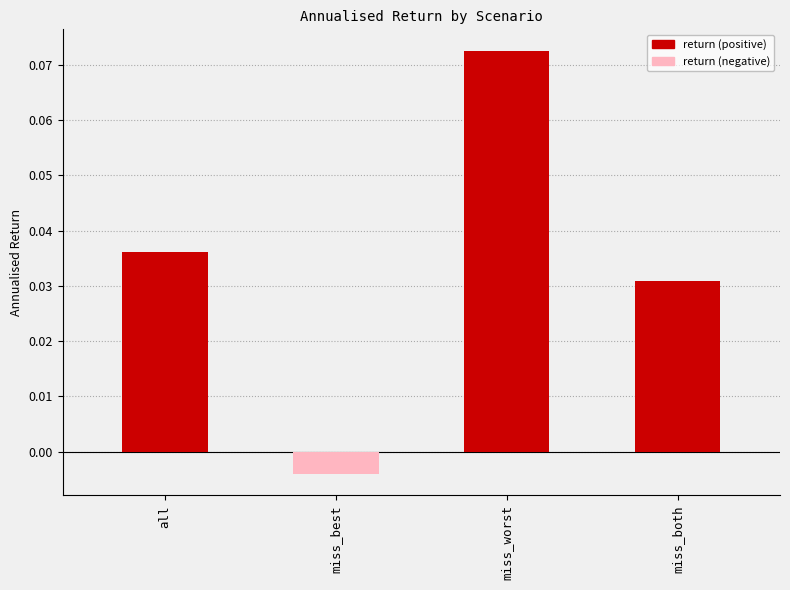

How many values in annualised_return (positive) are above zero?

3